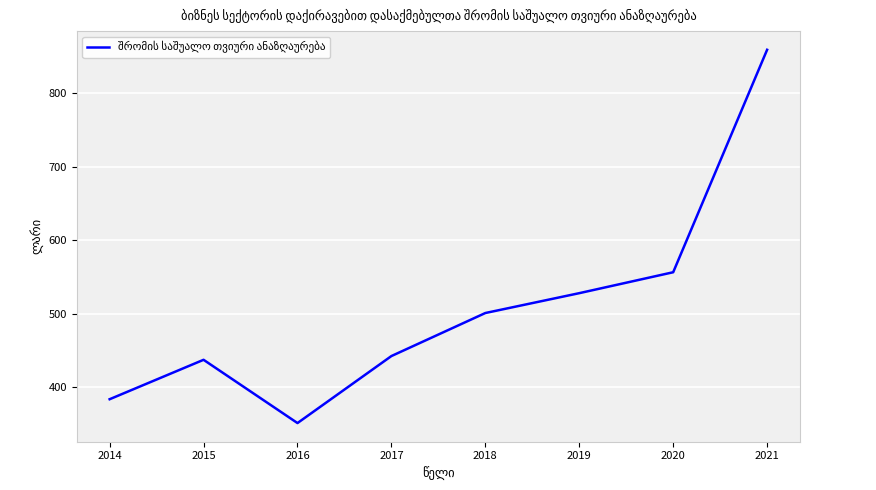

Is it true that the value at 2014 is 383.6?

True